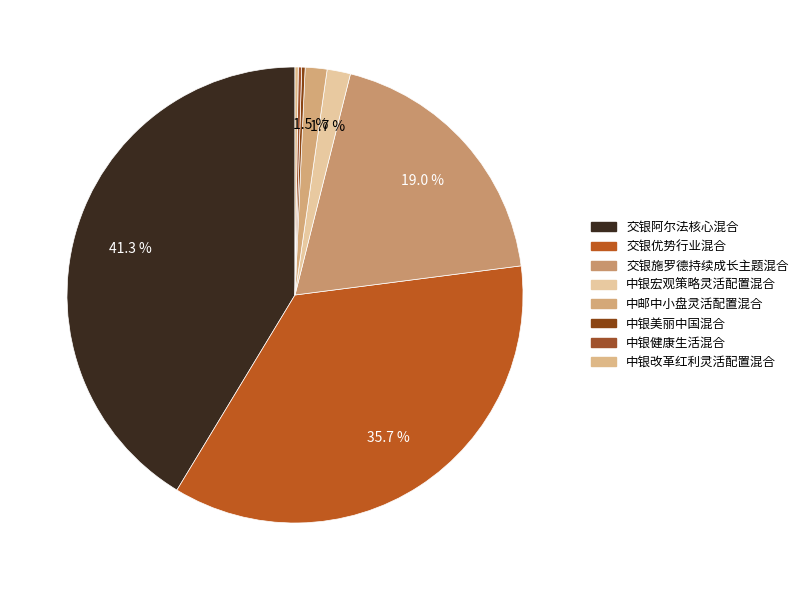

Count the number of slices in the pie.

8